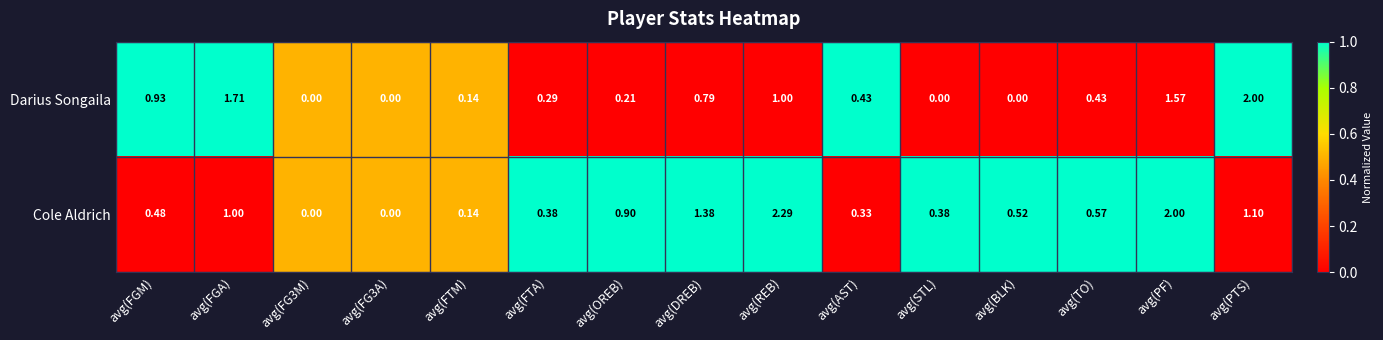

Where is Cole Aldrich nearest to the value 1?

avg(FGA)